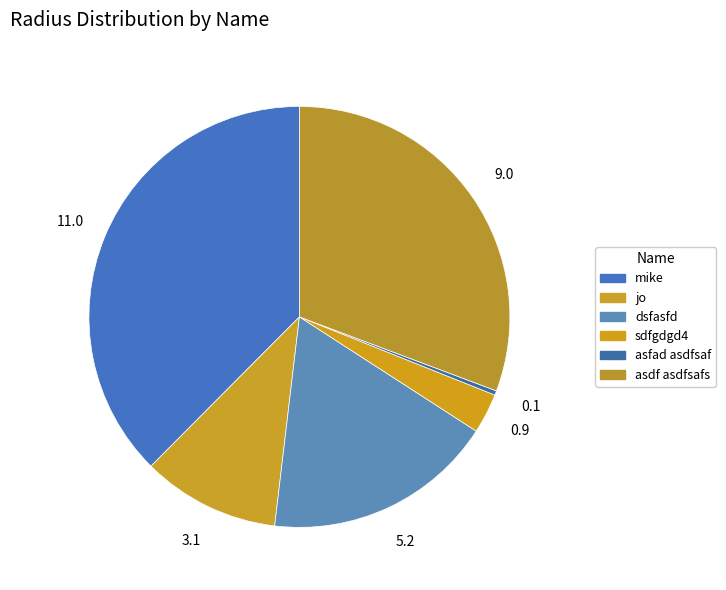

How many segments does this pie chart have?

6